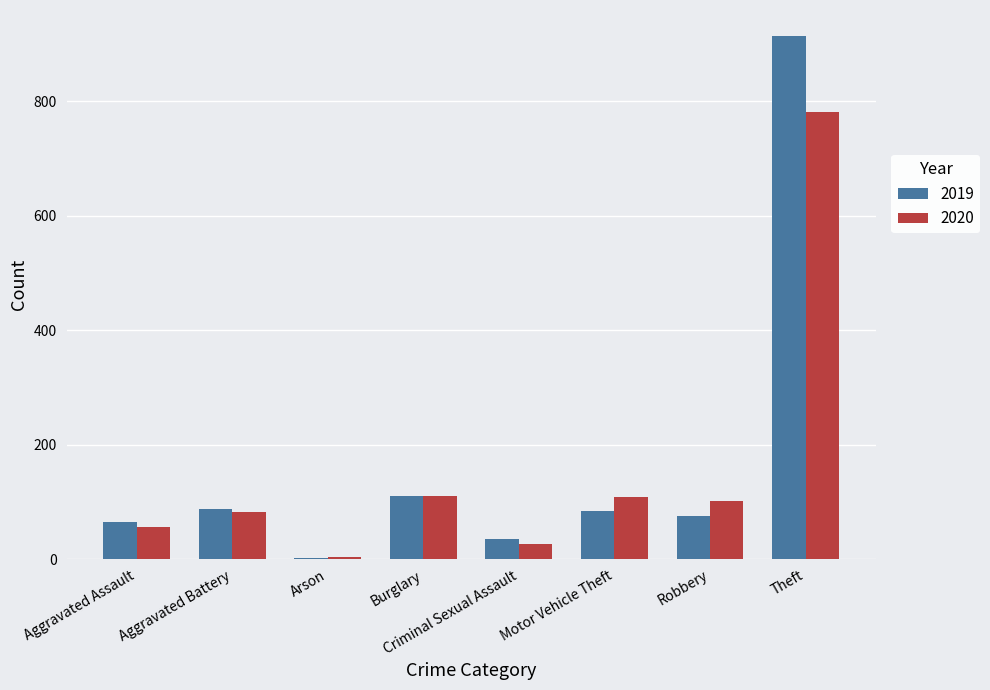

Is it true that 2019 equals 75 at Robbery?

True